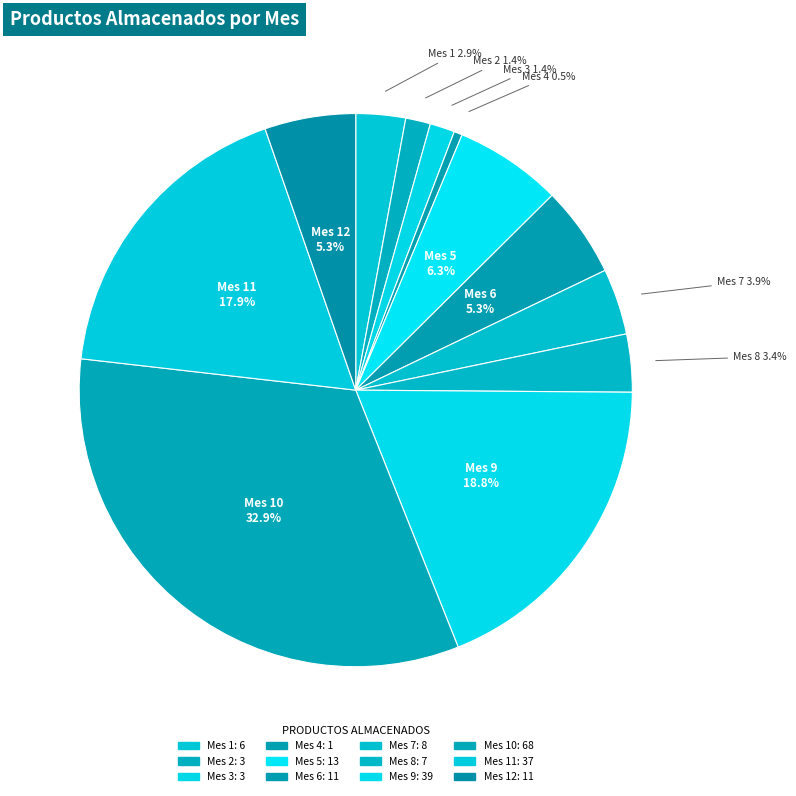

How many slices are in this pie chart?

12